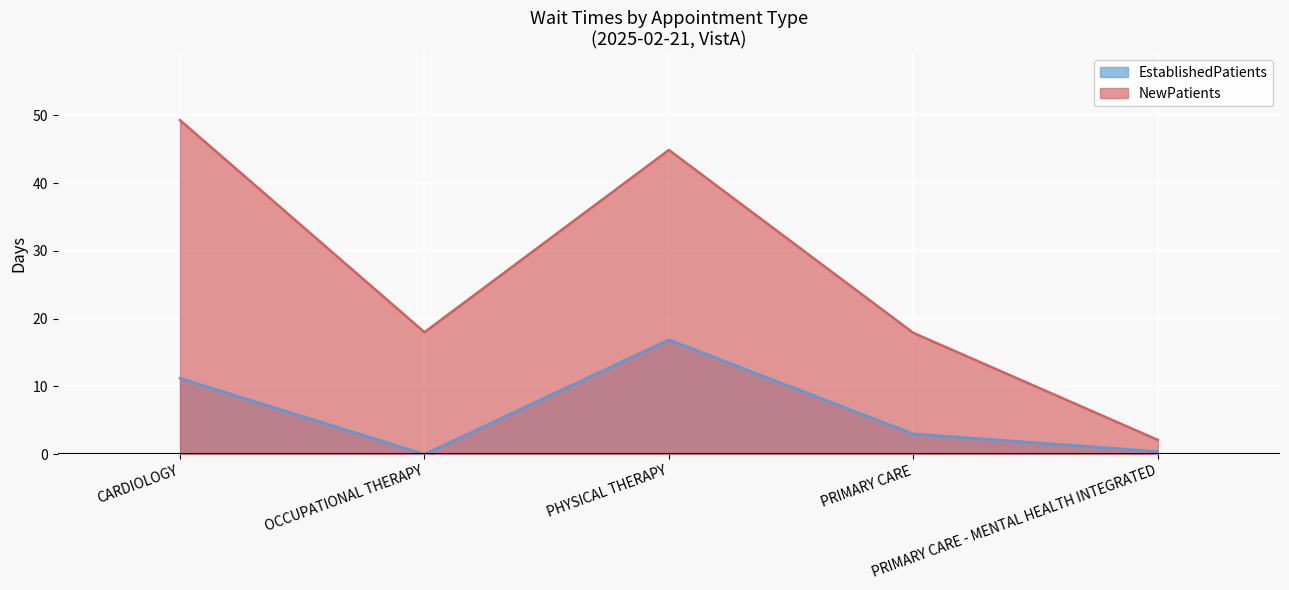

How many lines are shown in the chart?

2